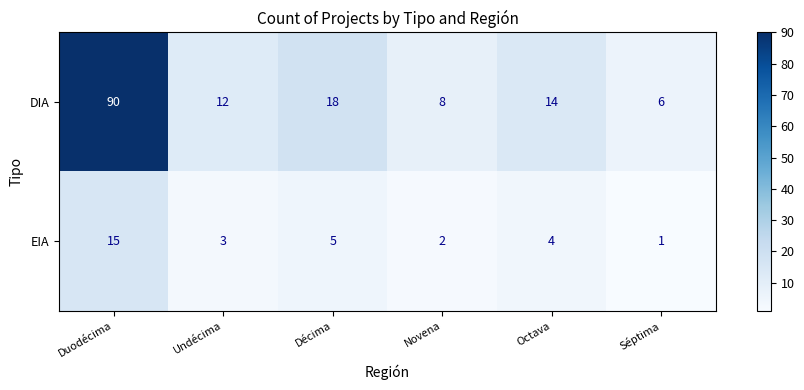

What is the difference between the EIA values at Duodécima and Novena?

13